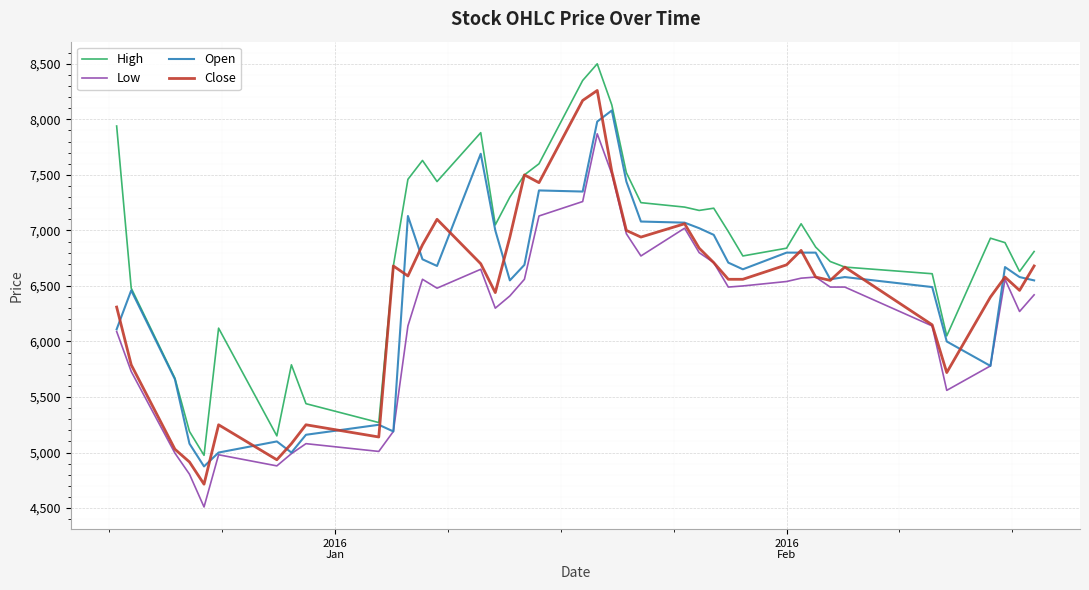

Which series has the largest total across all categories?

High